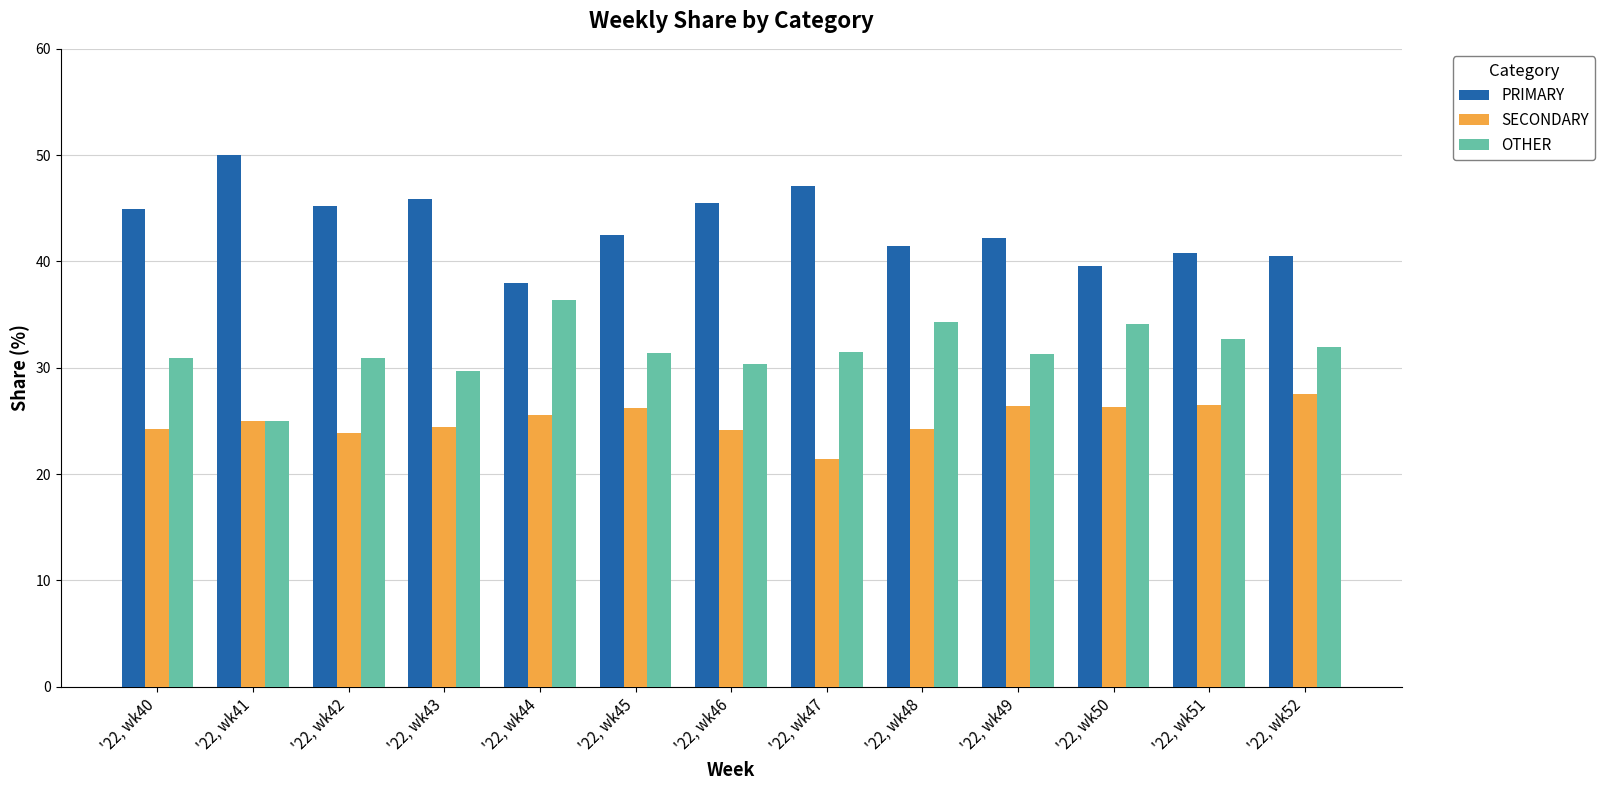

What is the spread (max minus min) of values at '22, wk50?

13.2